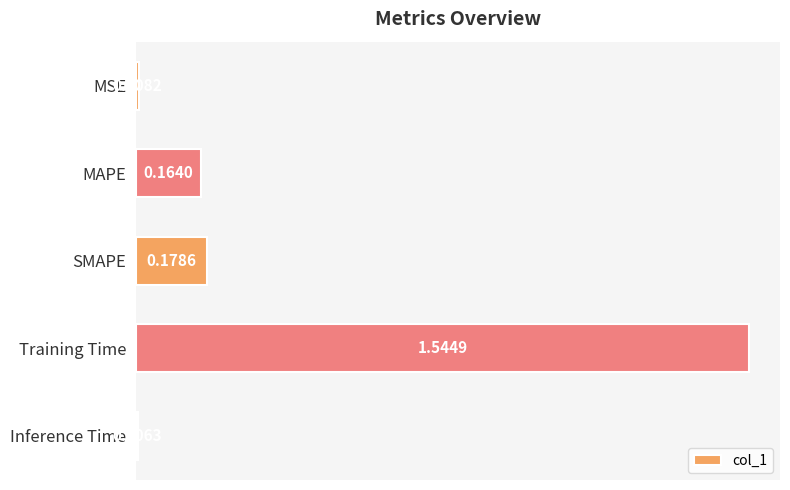

What is the average value?

0.4